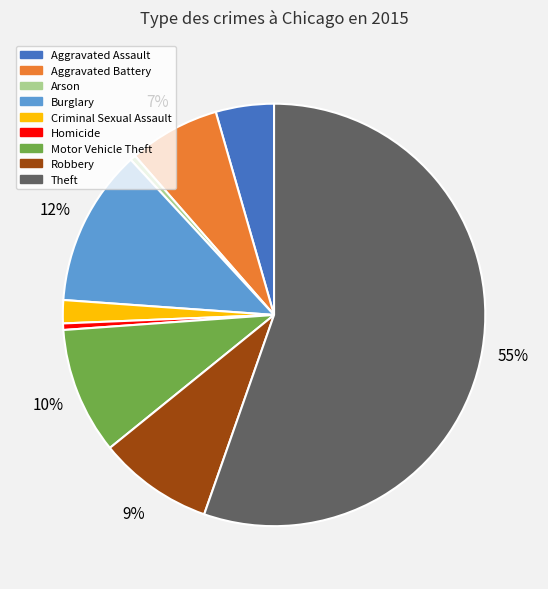

Which slice is the largest?

Theft